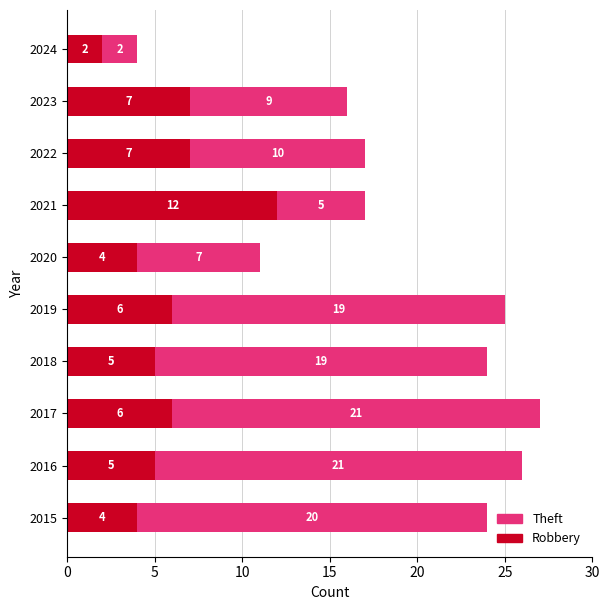

Count the Robbery values in the range 4 to 7.

8